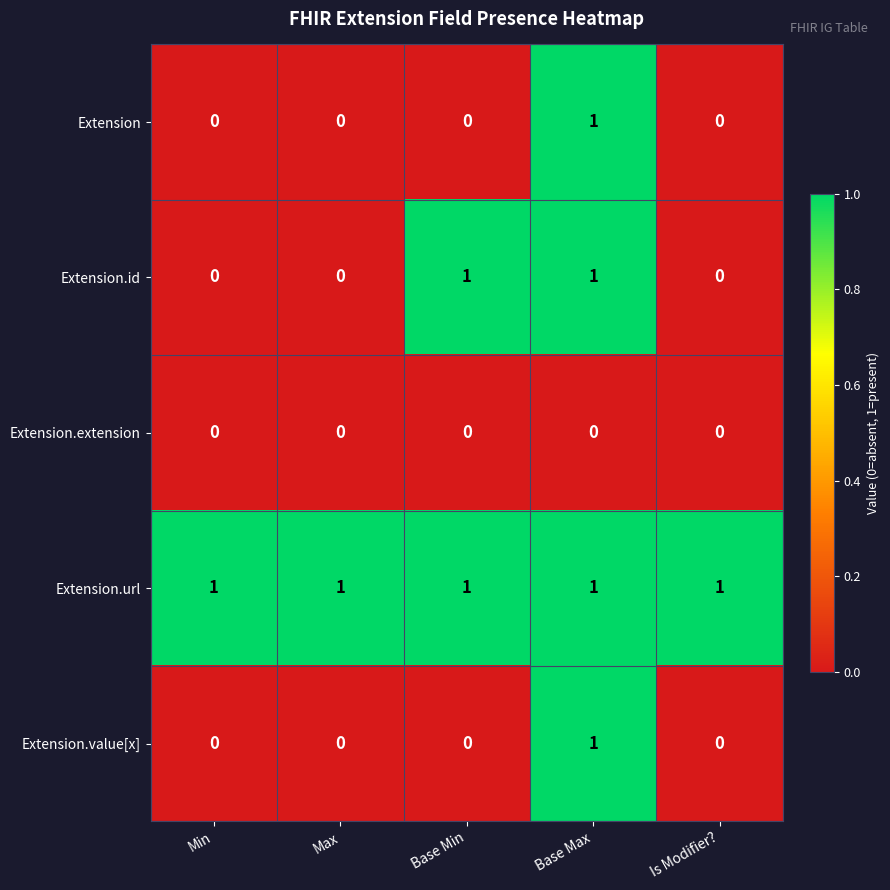

Is it true that Extension.url equals 1 at Base Min?

True